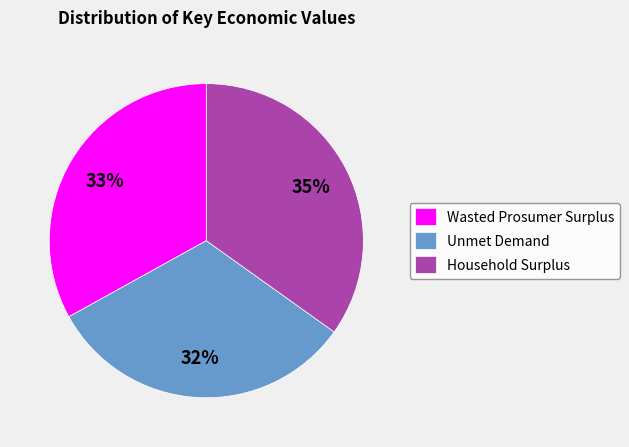

To the nearest percent, what is the combined percentage of Unmet Demand and Wasted Prosumer Surplus?

65%